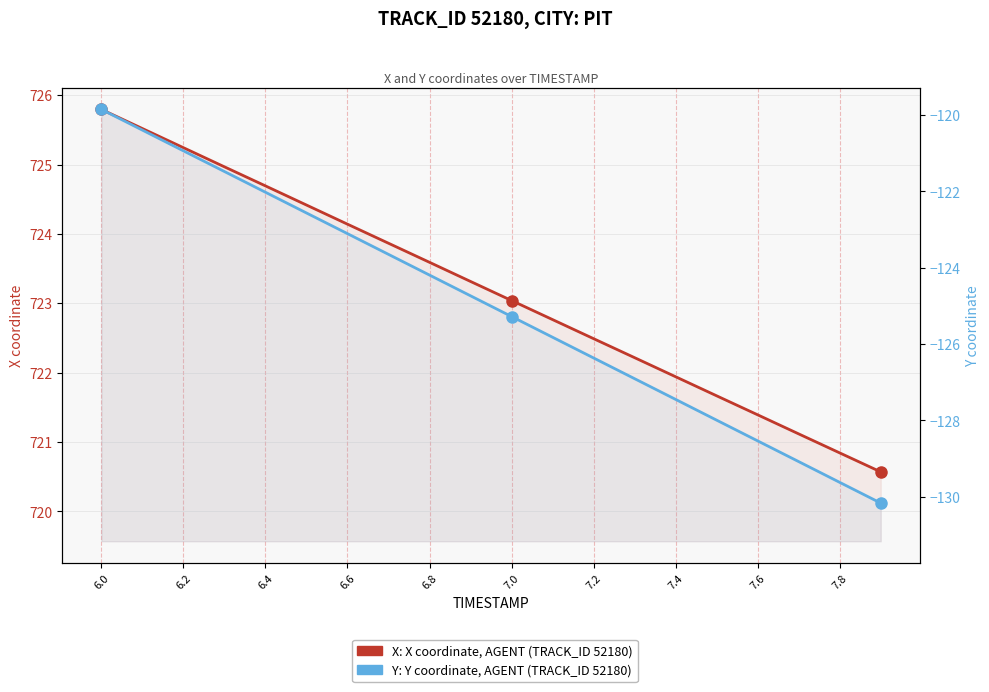

What is the average value of the X coordinate (AGENT) series?

723.2